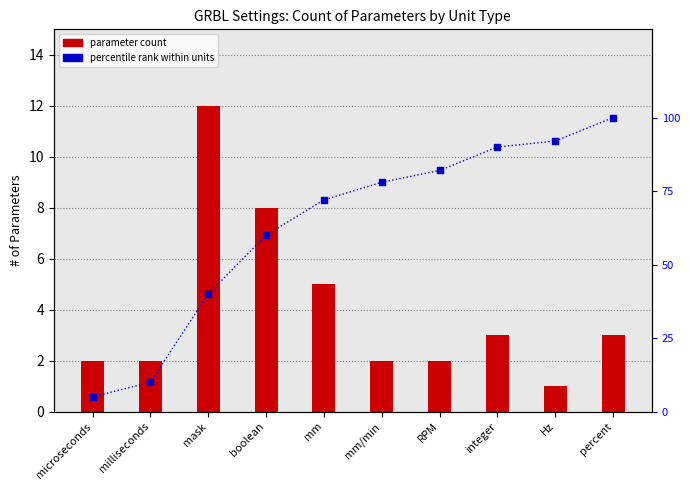

Which series has the largest total across all categories?

percentile rank